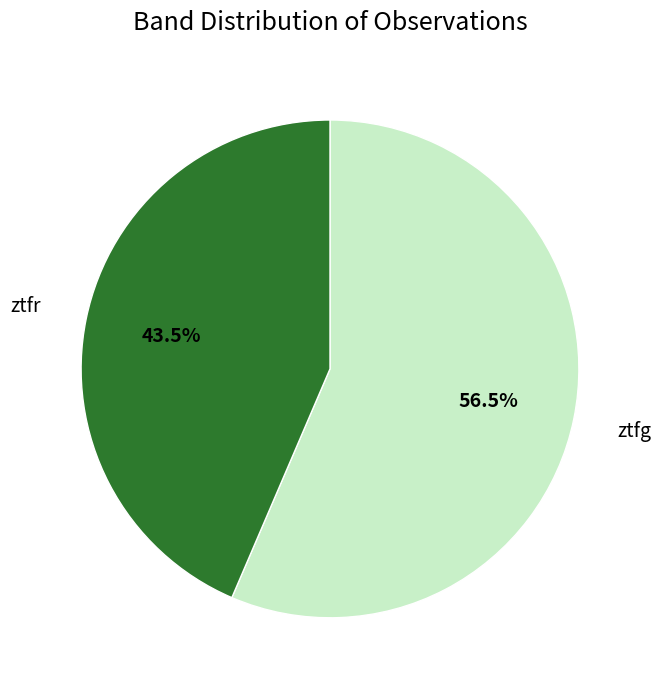

Which category has the biggest portion of the pie?

ztfg